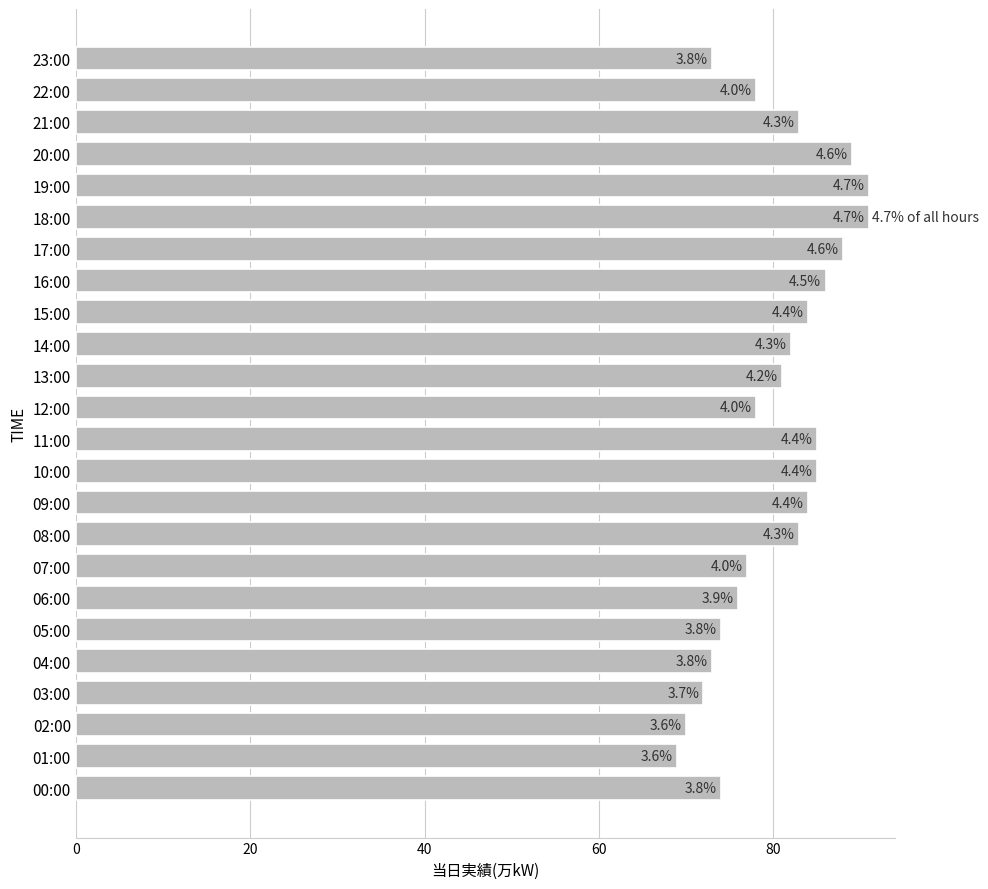

Where is the data nearest to the value 80?

13:00